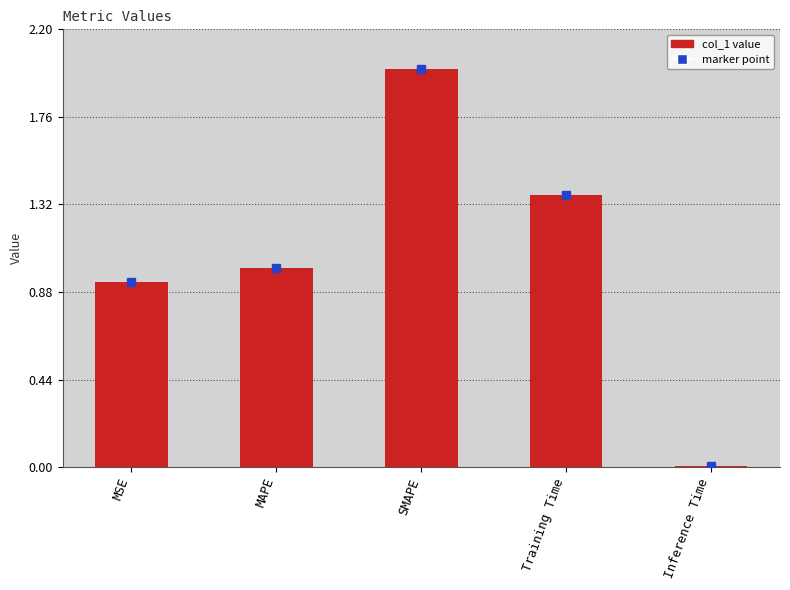

What is the sum of all values?

5.3